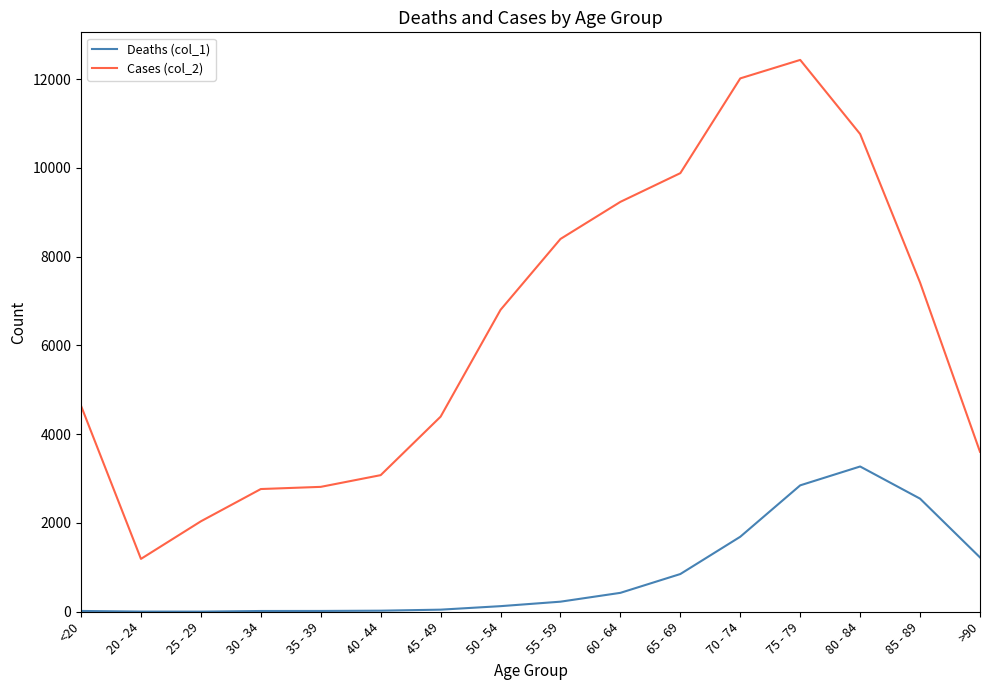

List the series in order of their peak value, highest first.

Cases (col_2), Deaths (col_1)